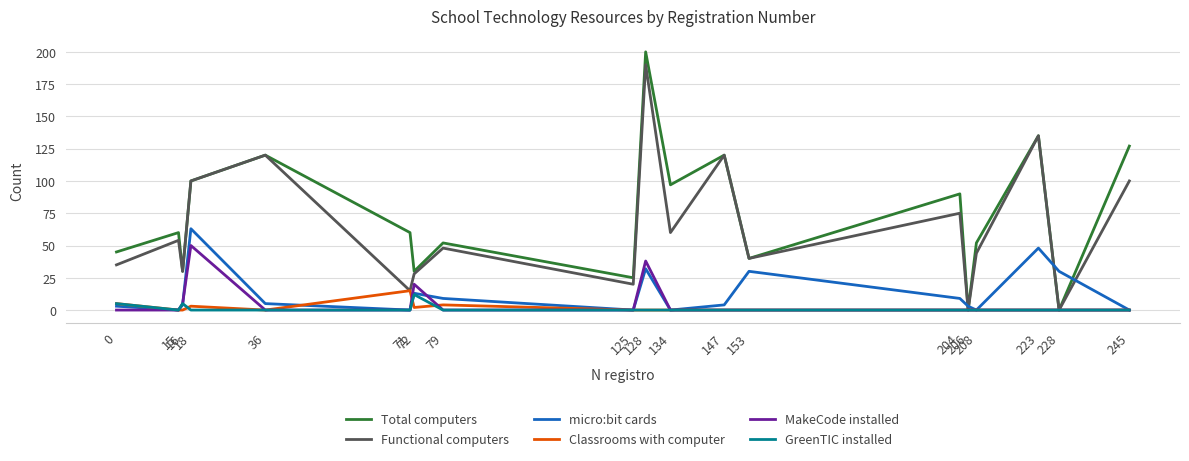

At which category does Classrooms with computer reach its first local peak?

18